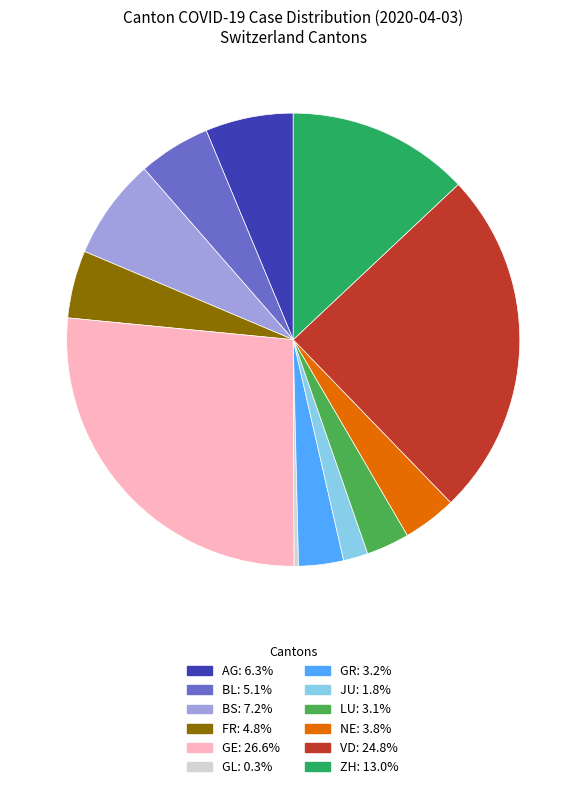

Does any single category account for the majority?

No